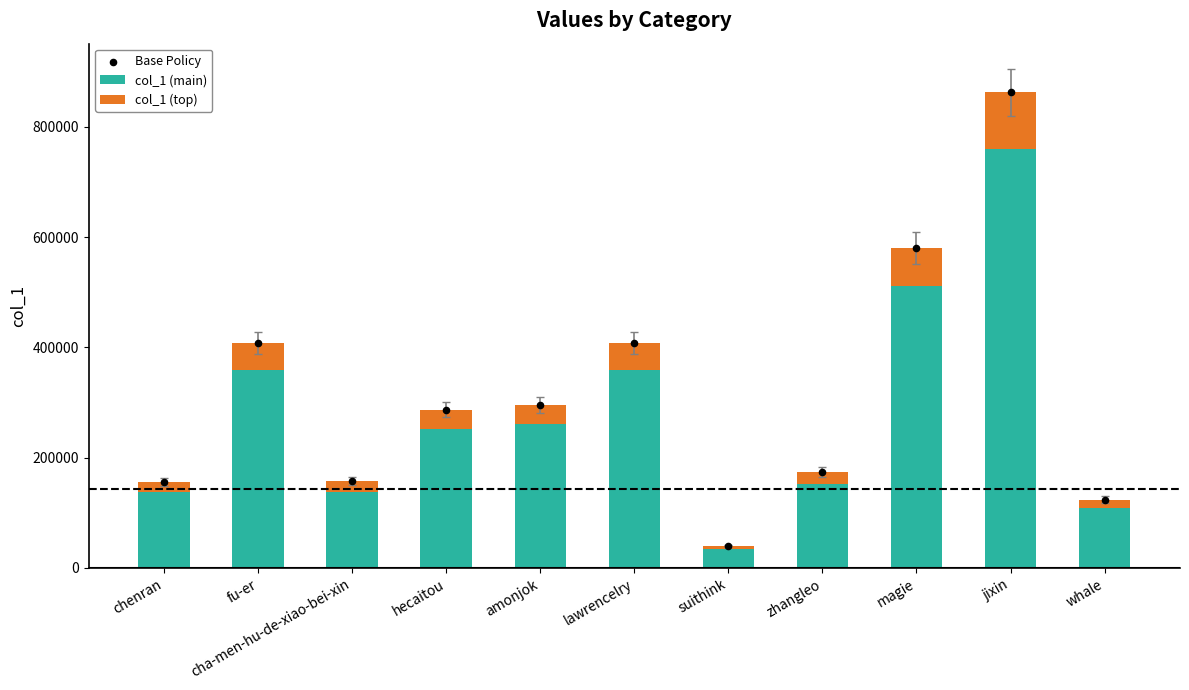

Is the value of col_1 (main) at suithink greater than the value of Base Policy at whale?

No